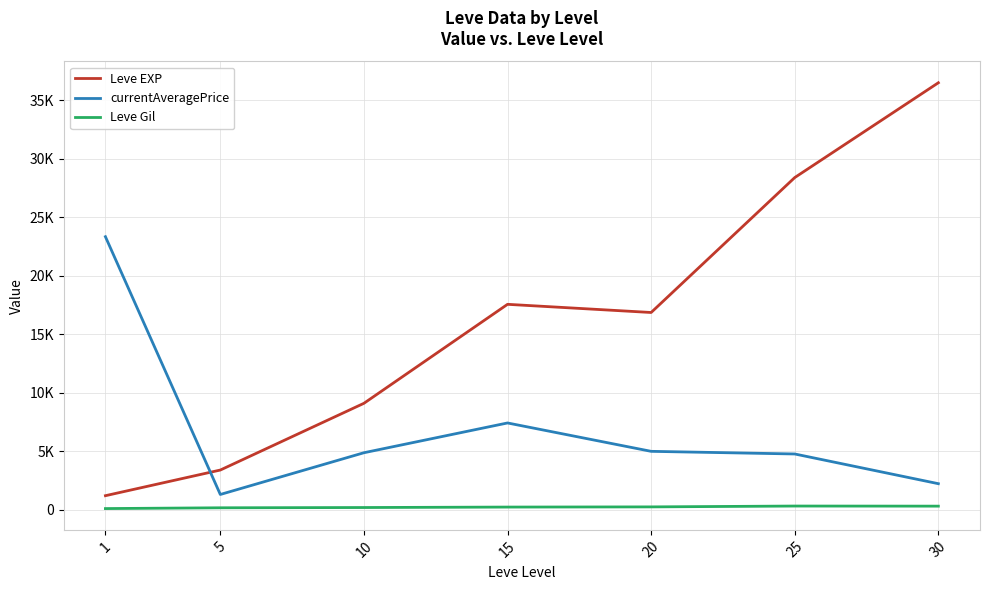

What are all the series names shown in the legend?

Leve EXP, currentAveragePrice, Leve Gil